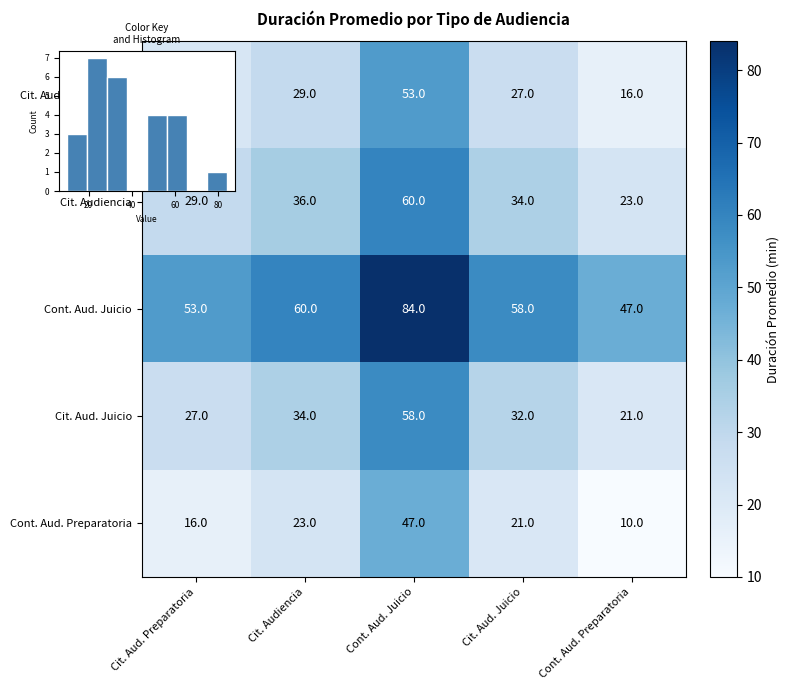

What is the difference between the maximum and minimum values in the Cit. Aud. Preparatoria series?

37